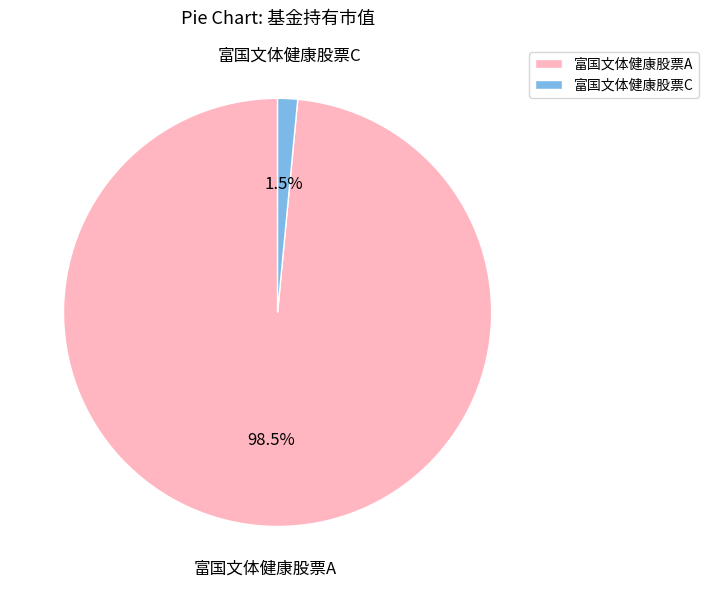

To the nearest percent, what is the average slice percentage?

50%